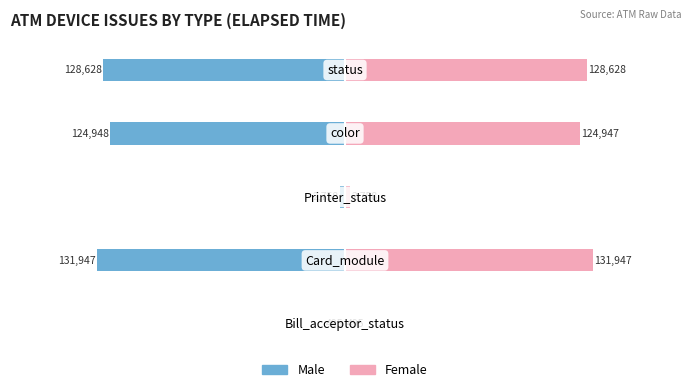

The value of Male at 3 is -33558. True or false?

False